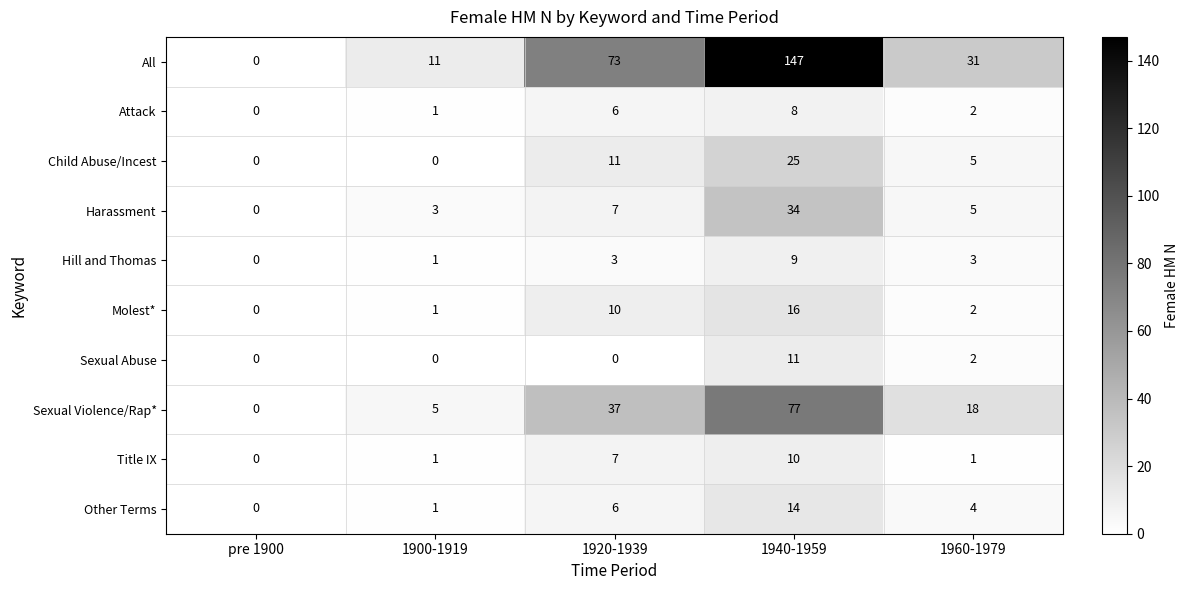

What is the maximum value shown in the chart?

147